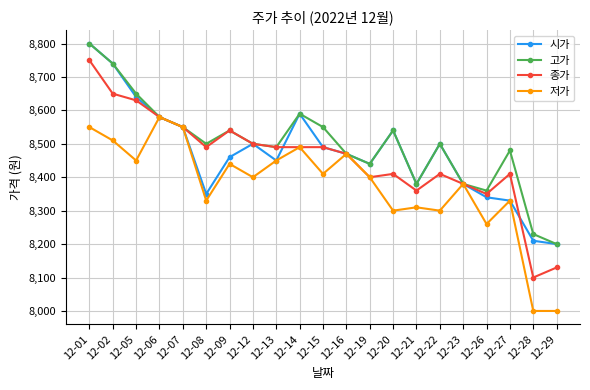

What is the spread (max minus min) of values at 12-29?

200